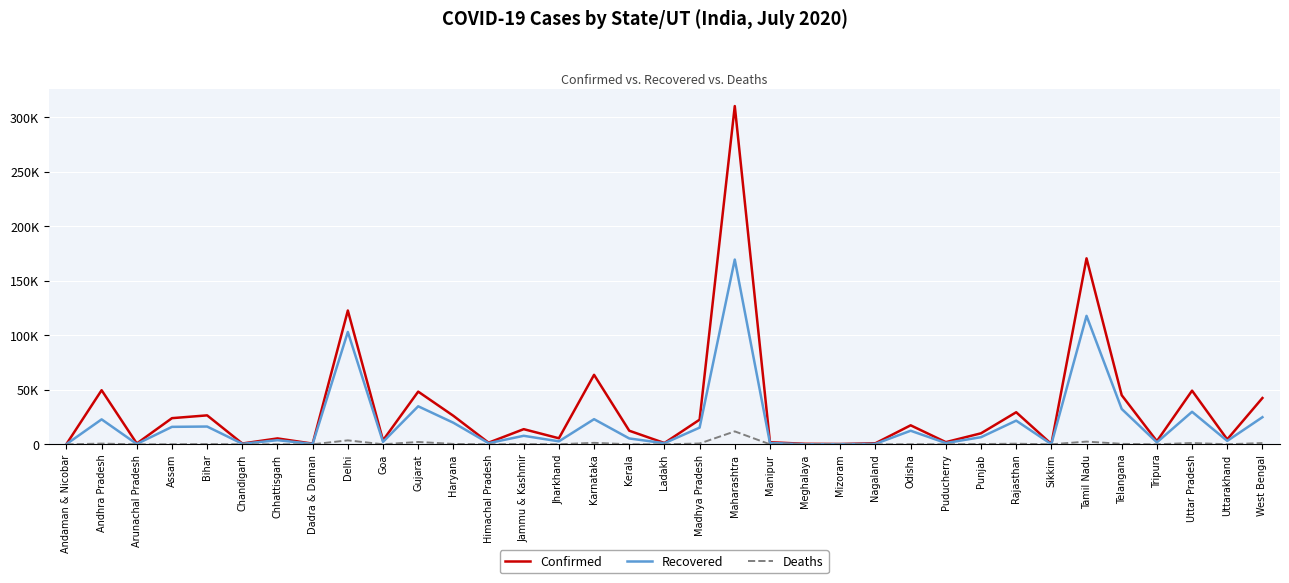

Is the value of Deaths at Mizoram greater than the value of Recovered at Haryana?

No